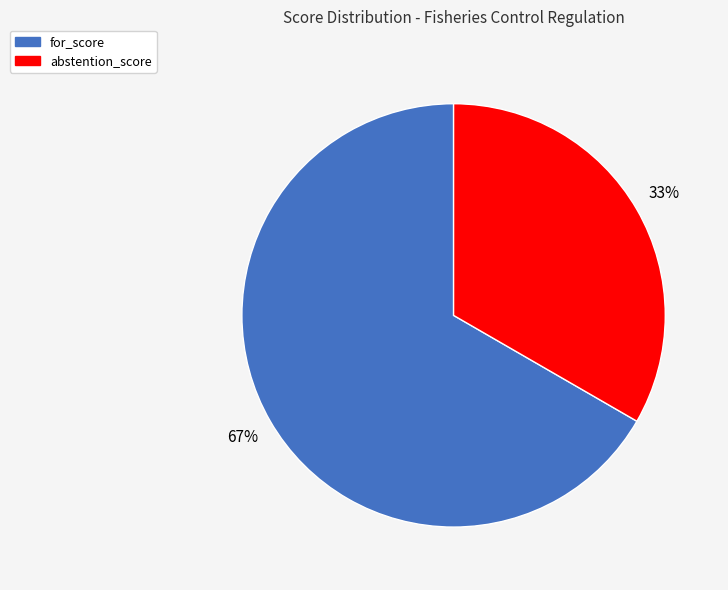

Is there a majority slice in this chart?

Yes